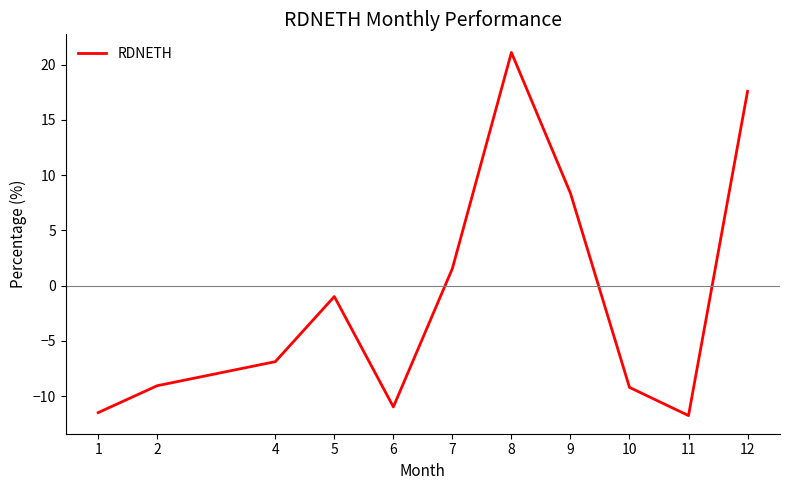

Reading left to right, what are all the values shown in this chart?

-11.5	-9.1	-6.9	-1.0	-11.0	1.6	21.1	8.4	-9.2	-11.8	17.6